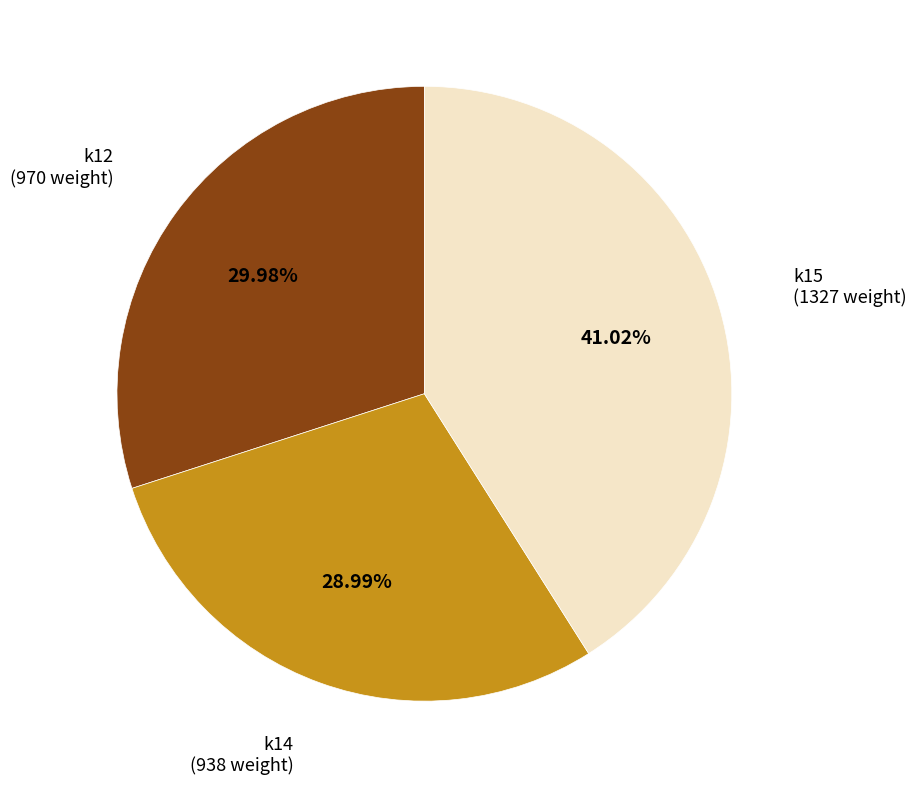

Is there a majority slice in this chart?

No